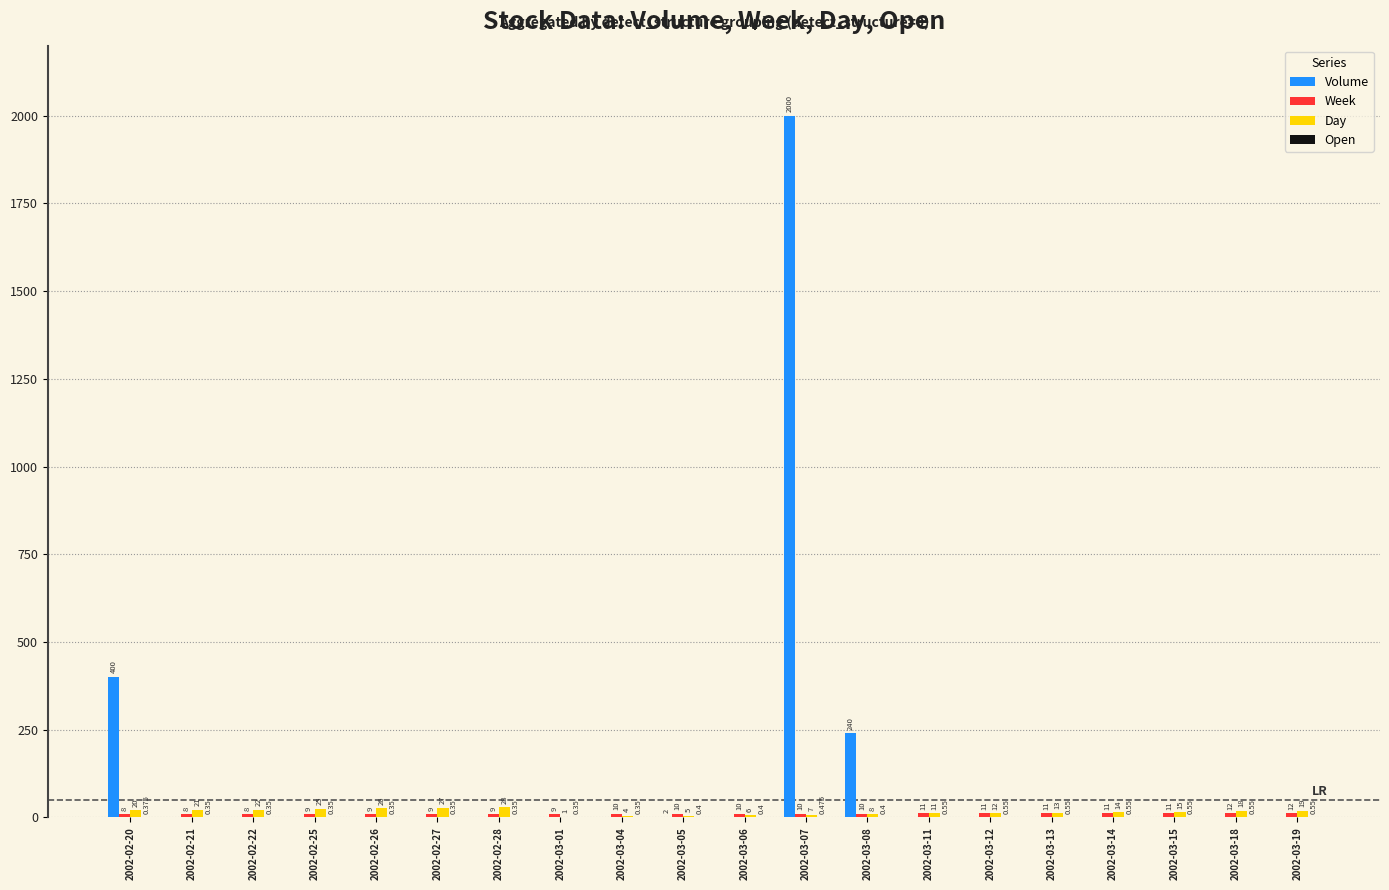

Are the bars grouped side by side (vs. stacked)?

Yes